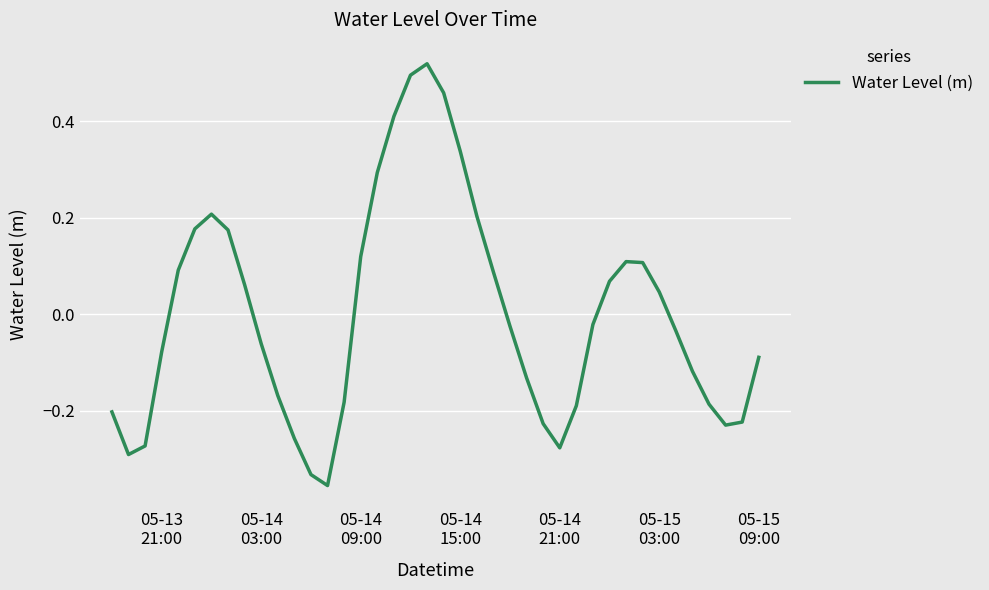

Reading right to left, what are all the values shown in this chart?

-0.1	-0.2	-0.2	-0.2	-0.1	-0.0	0.0	0.1	0.1	0.1	-0.0	-0.2	-0.3	-0.2	-0.1	-0.0	0.1	0.2	0.3	0.5	0.5	0.5	0.4	0.3	0.1	-0.2	-0.4	-0.3	-0.3	-0.2	-0.1	0.1	0.2	0.2	0.2	0.1	-0.1	-0.3	-0.3	-0.2